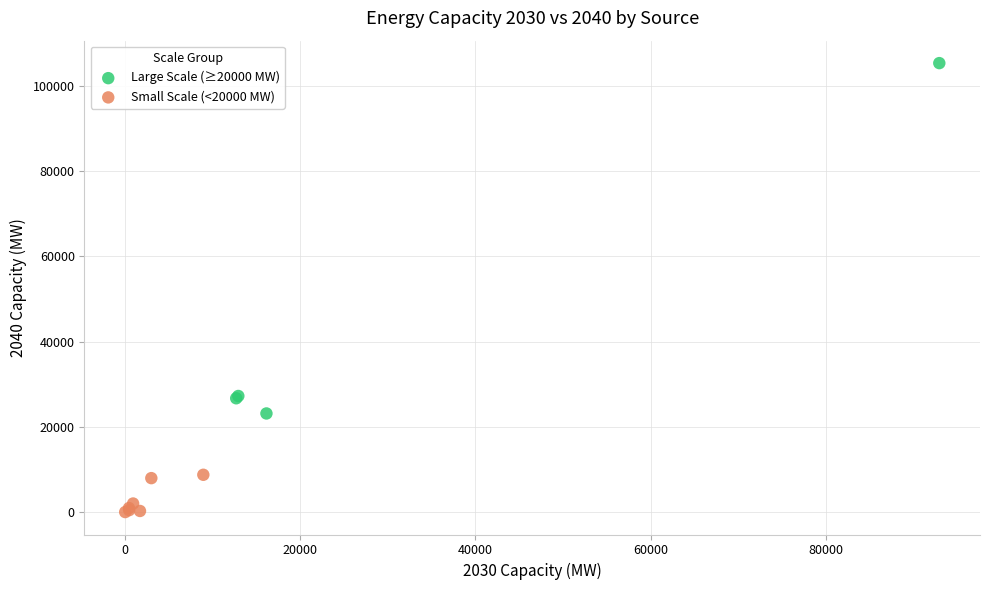

Which series has the widest spread of Y values?

Large Scale (≥20000 MW)